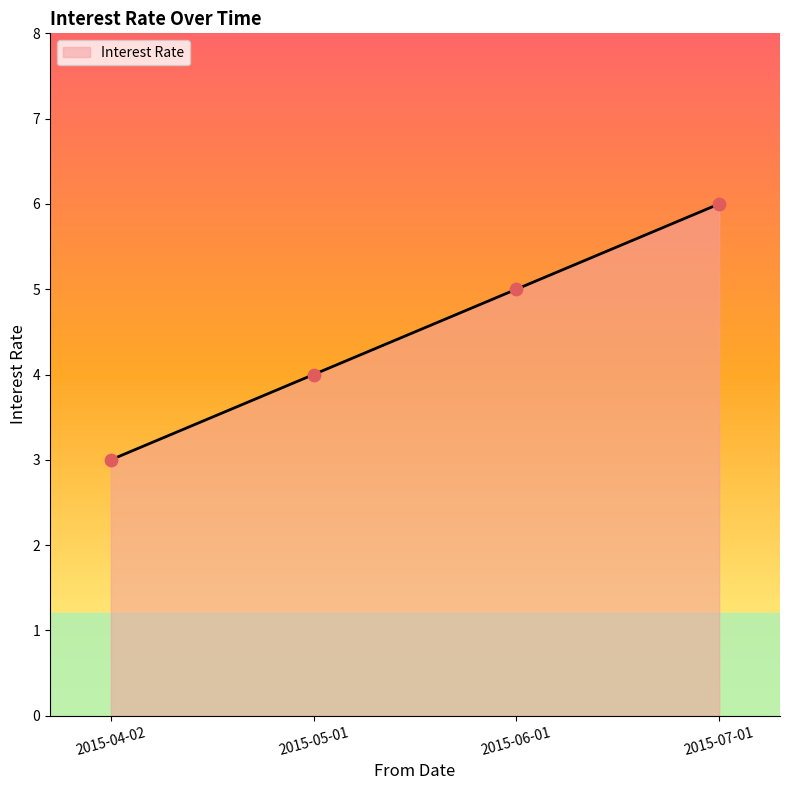

What is the ratio of the value at 2015-05-01 to the value at 2015-07-01?

0.7